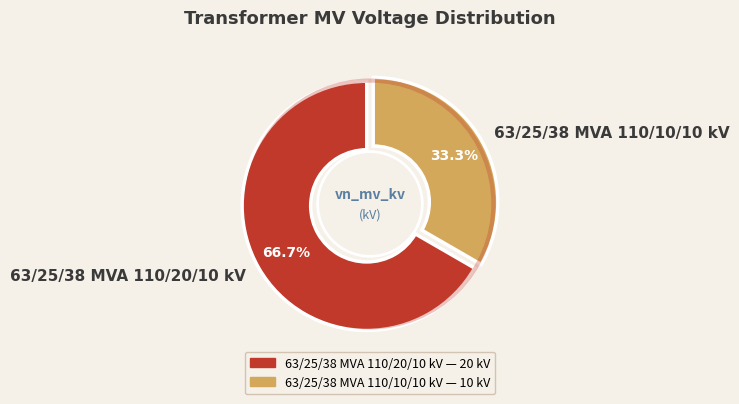

What is the majority slice?

63/25/38 MVA 110/20/10 kV